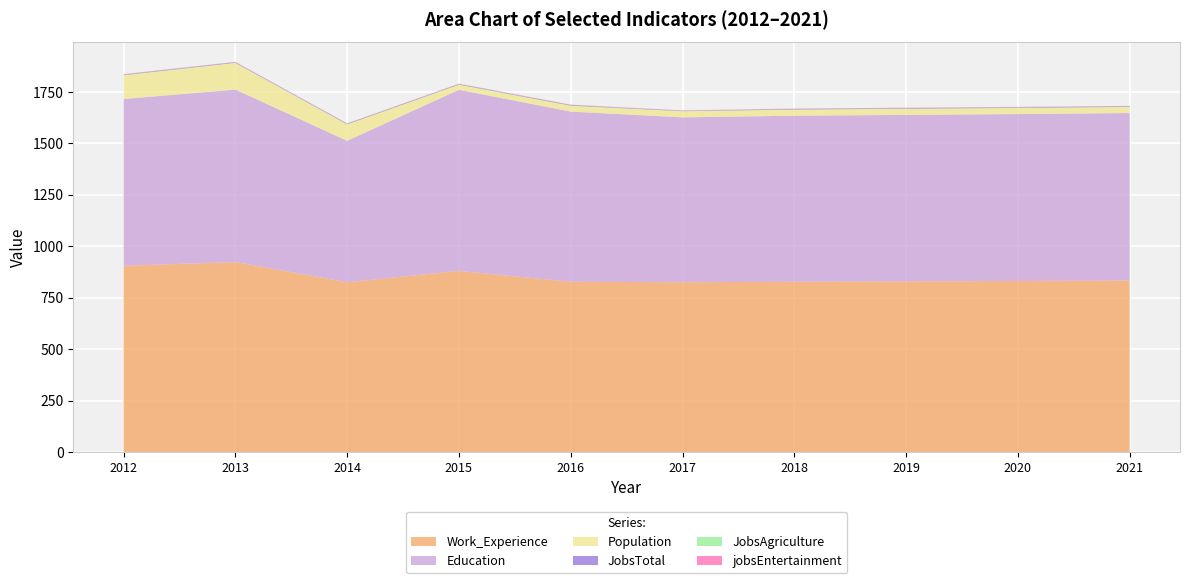

Reading right to left, what are all the values shown in this chart?

Education: 2021=814	2020=811	2019=809	2018=807	2017=801	2016=827	2015=880	2014=687	2013=838	2012=810
Work_Experience: 2021=833	2020=831	2019=829	2018=827	2017=825	2016=827	2015=880	2014=825	2013=923	2012=905
Population: 2021=30	2020=30	2019=30	2018=30	2017=30	2016=29	2015=25	2014=80	2013=130	2012=116
JobsTotal: 2021=3	2020=3	2019=3	2018=3	2017=2	2016=3	2015=3	2014=3	2013=3	2012=3
JobsAgriculture: 2021=1	2020=1	2019=1	2018=1	2017=1	2016=1	2015=1	2014=1	2013=1	2012=1
jobsEntertainment: 2021=1	2020=1	2019=1	2018=1	2017=1	2016=1	2015=1	2014=1	2013=1	2012=1